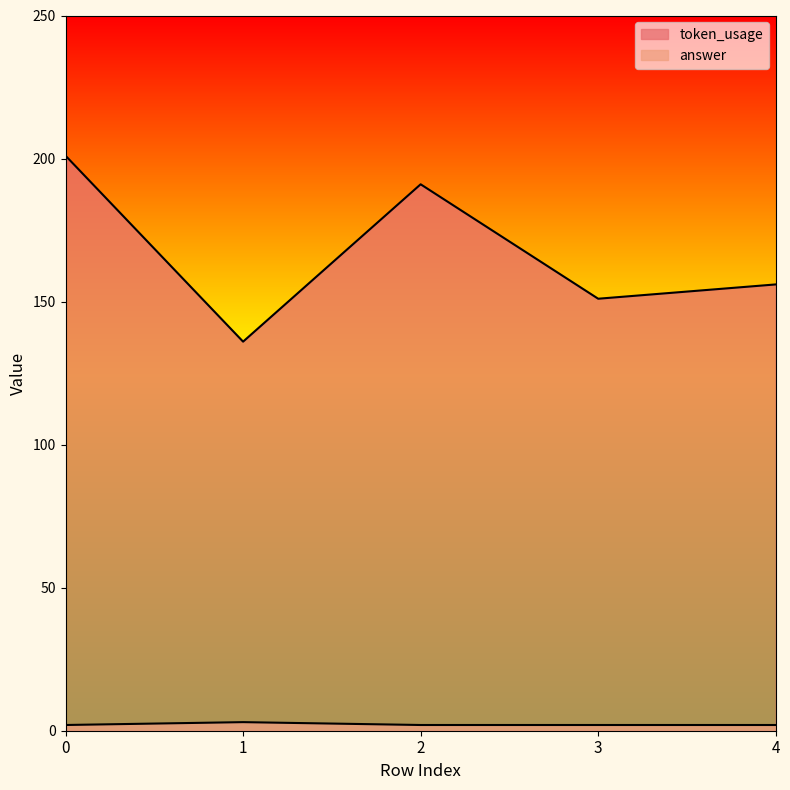

At which label does token_usage reach its minimum?

1